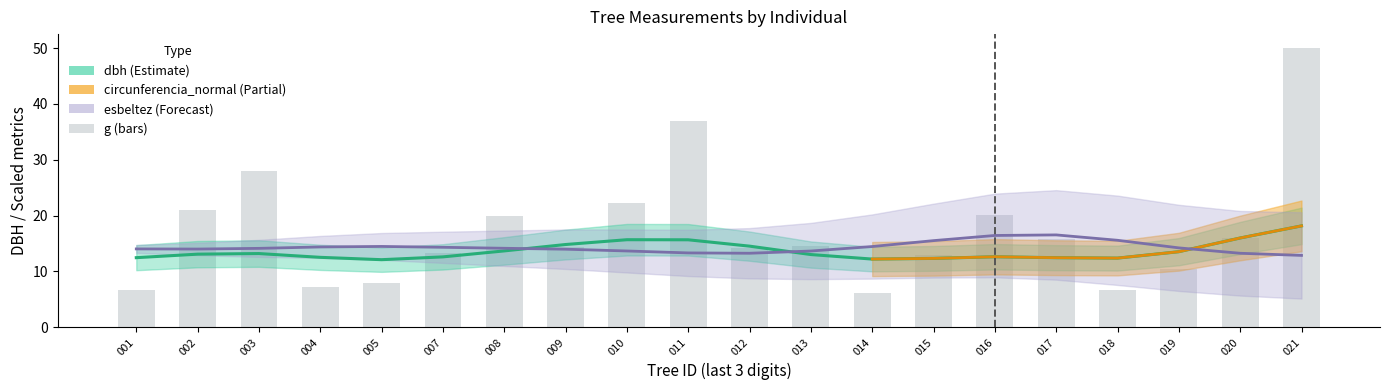

Which label corresponds to the largest value in the chart?

021